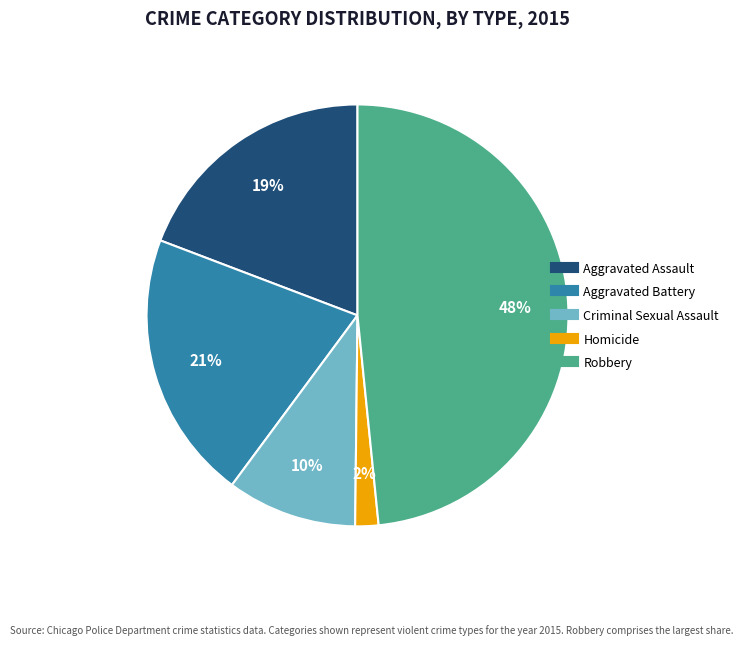

How many segments does this pie chart have?

5